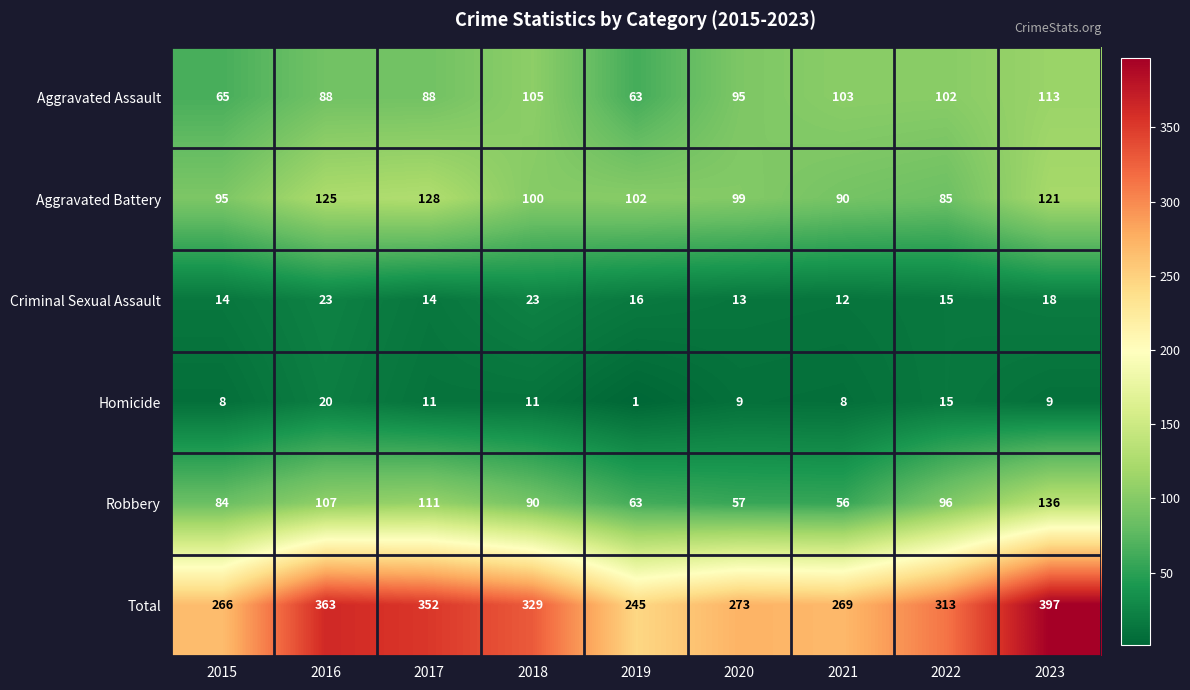

What is the spread (max minus min) of values at 2022?

298